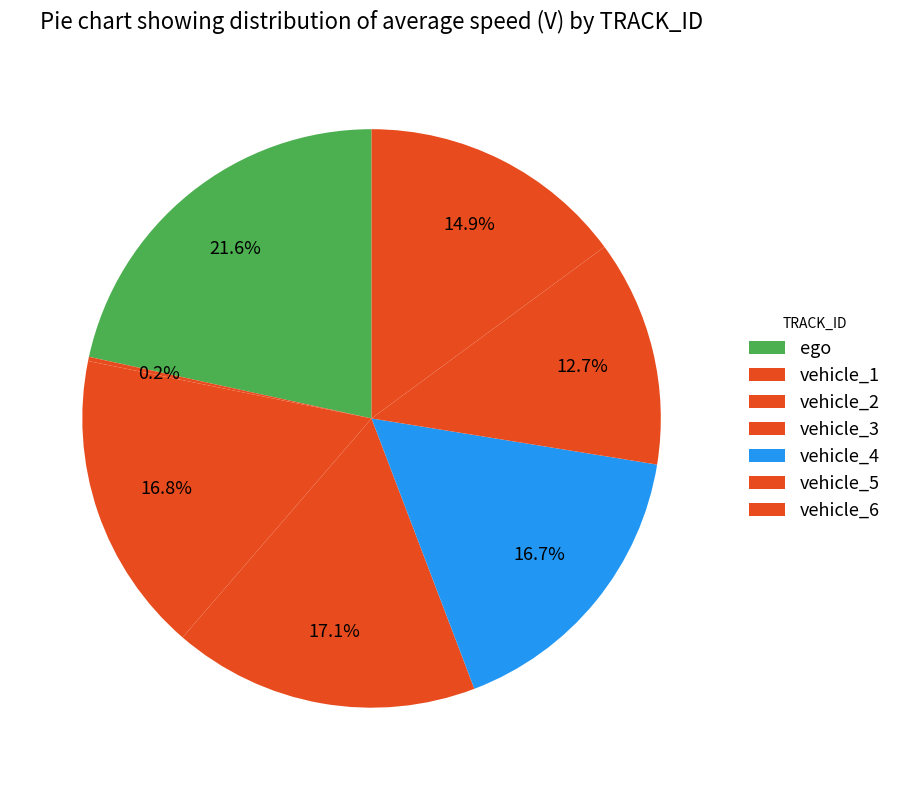

How many segments does this pie chart have?

7